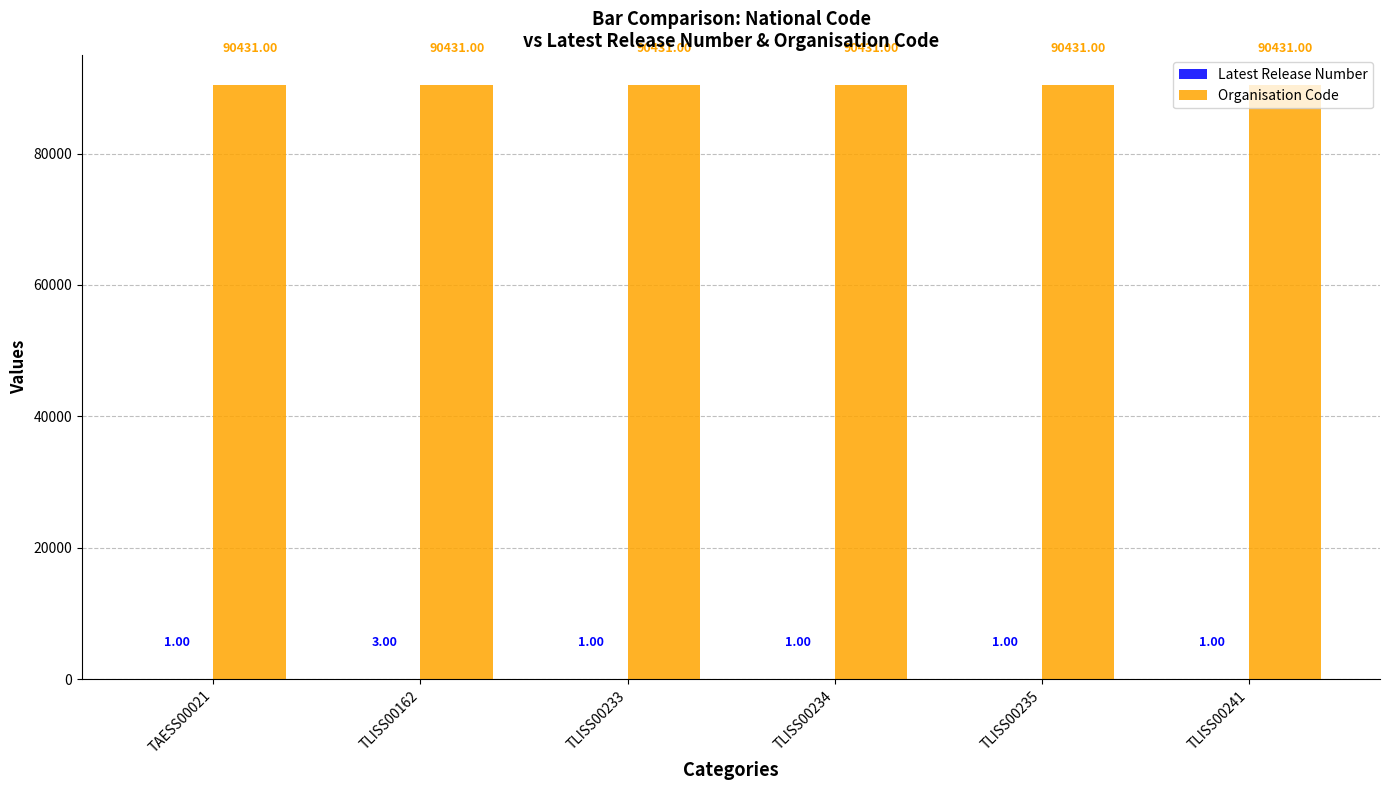

Which series has the largest total across all categories?

Organisation Code